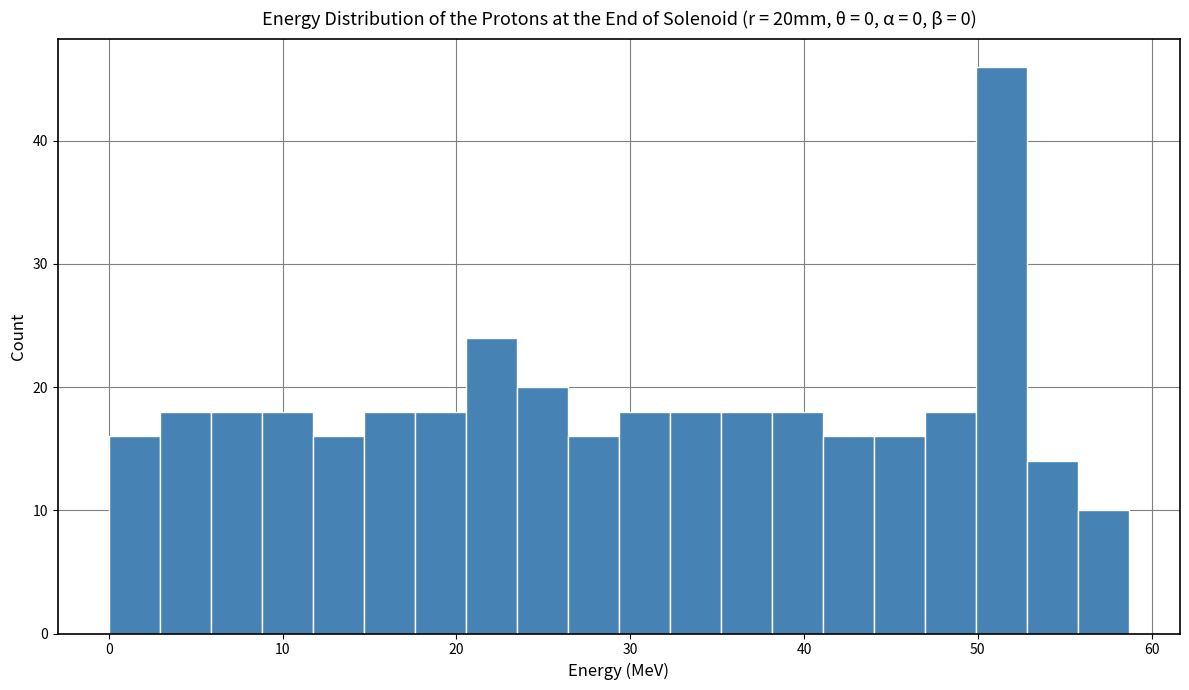

Around what value on the x-axis is the tallest bar? Give the approximate position of its centre, as read against the axis.

51